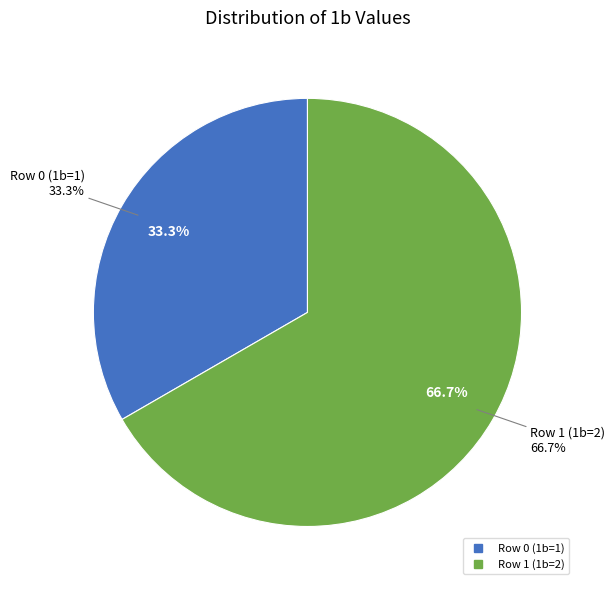

Which category accounts for the majority?

Row 1 (1b=2)